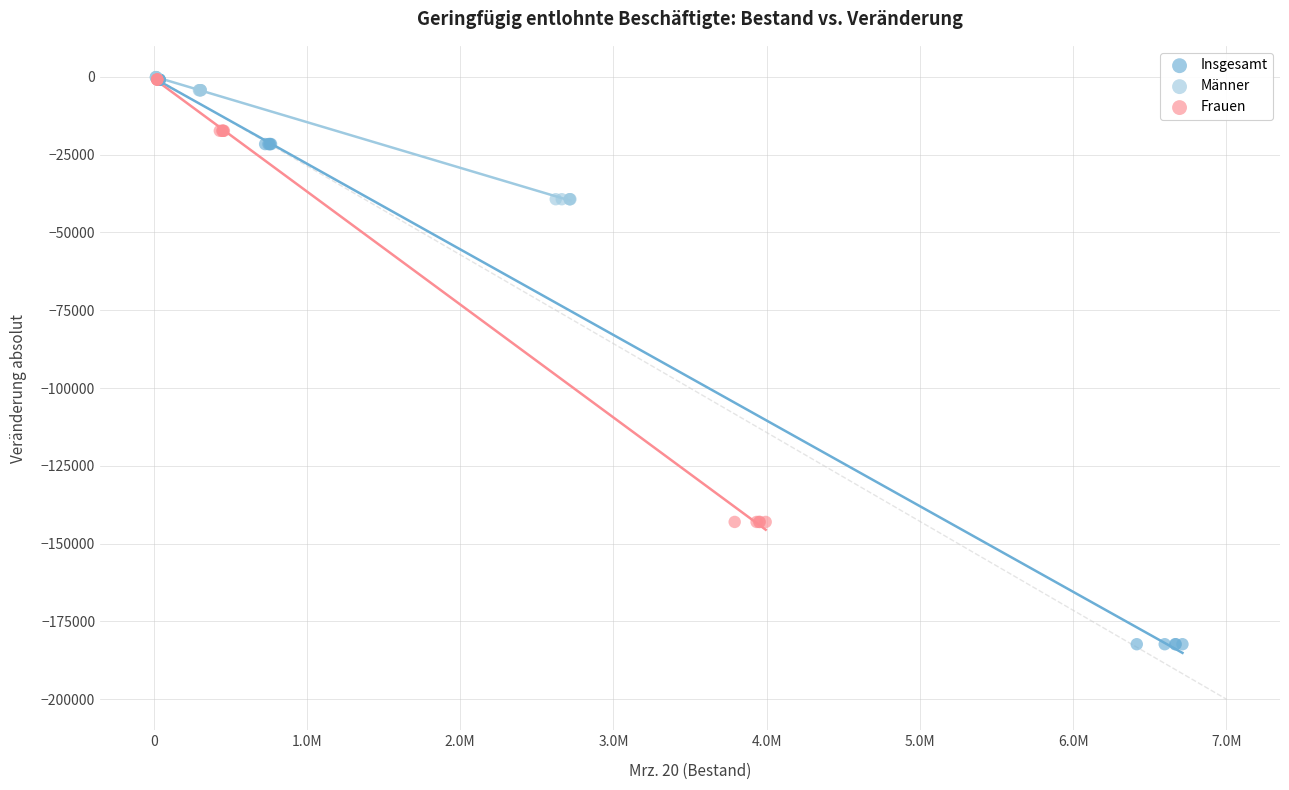

What are all the series names shown in the legend?

Insgesamt, Männer, Frauen